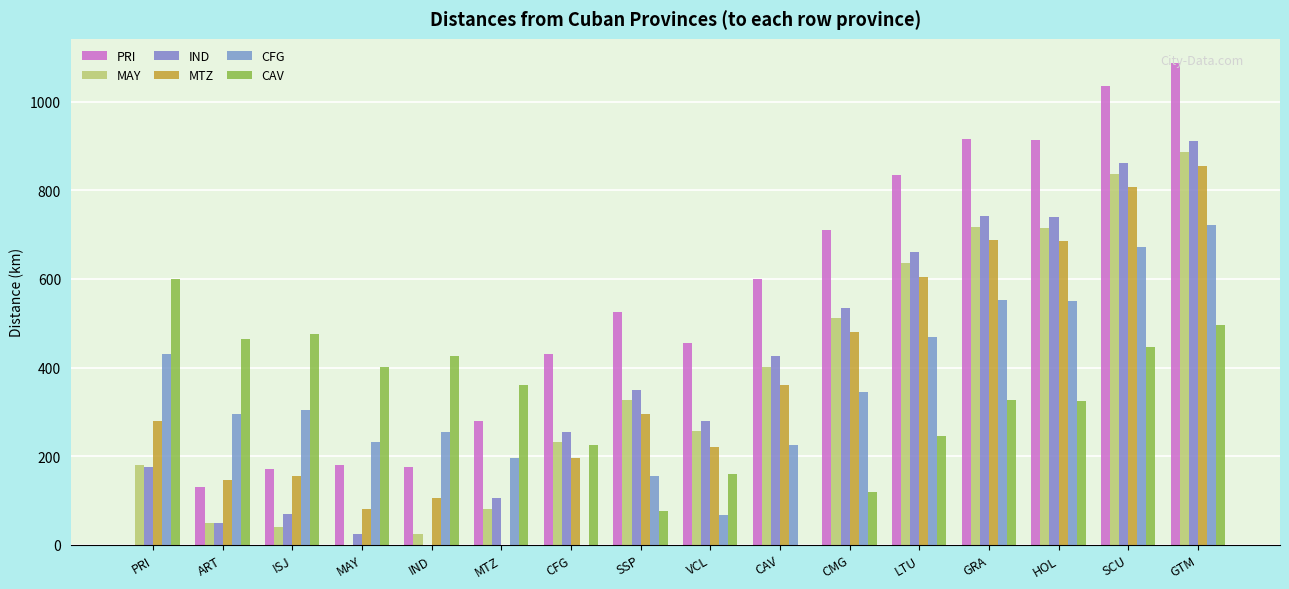

Reading right to left, list all the values displayed in this chart.

PRI: GTM=1088	SCU=1037	HOL=915	GRA=917	LTU=835	CMG=710	CAV=600	VCL=455	SSP=525	CFG=430	MTZ=280	IND=175	MAY=180	ISJ=170	ART=130	PRI=0
MAY: GTM=887	SCU=838	HOL=716	GRA=718	LTU=636	CMG=511	CAV=401	VCL=256	SSP=326	CFG=231	MTZ=81	IND=25	MAY=0	ISJ=40	ART=50	PRI=180
IND: GTM=911	SCU=862	HOL=740	GRA=742	LTU=660	CMG=535	CAV=425	VCL=280	SSP=350	CFG=255	MTZ=105	IND=0	MAY=25	ISJ=70	ART=50	PRI=175
MTZ: GTM=856	SCU=807	HOL=685	GRA=687	LTU=605	CMG=480	CAV=360	VCL=220	SSP=295	CFG=195	MTZ=0	IND=105	MAY=81	ISJ=155	ART=145	PRI=280
CFG: GTM=721	SCU=672	HOL=550	GRA=552	LTU=470	CMG=345	CAV=225	VCL=67	SSP=155	CFG=0	MTZ=195	IND=255	MAY=231	ISJ=305	ART=295	PRI=430
CAV: GTM=496	SCU=447	HOL=325	GRA=327	LTU=245	CMG=120	CAV=0	VCL=160	SSP=75	CFG=225	MTZ=360	IND=425	MAY=401	ISJ=475	ART=465	PRI=600